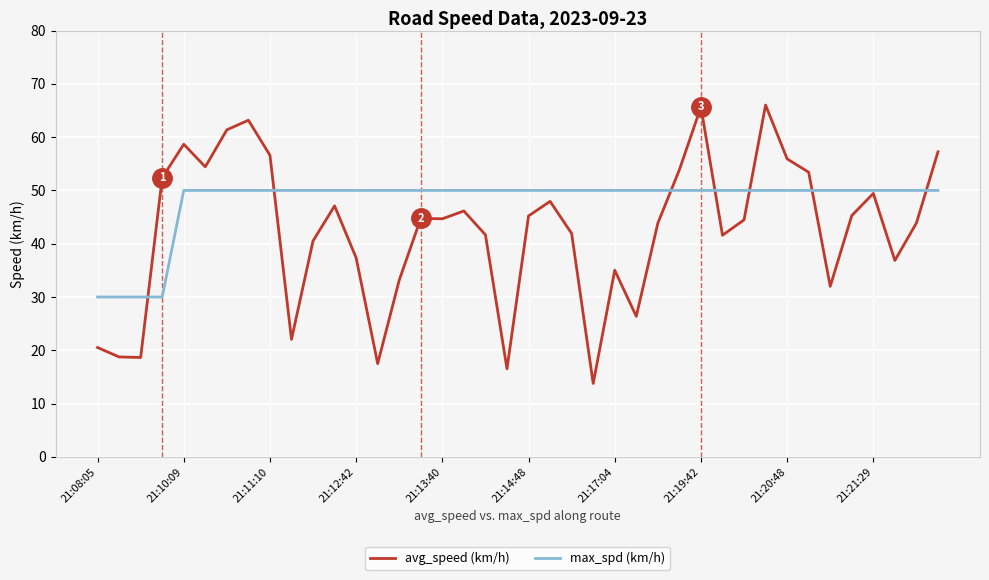

What is the greatest value displayed?

66.0